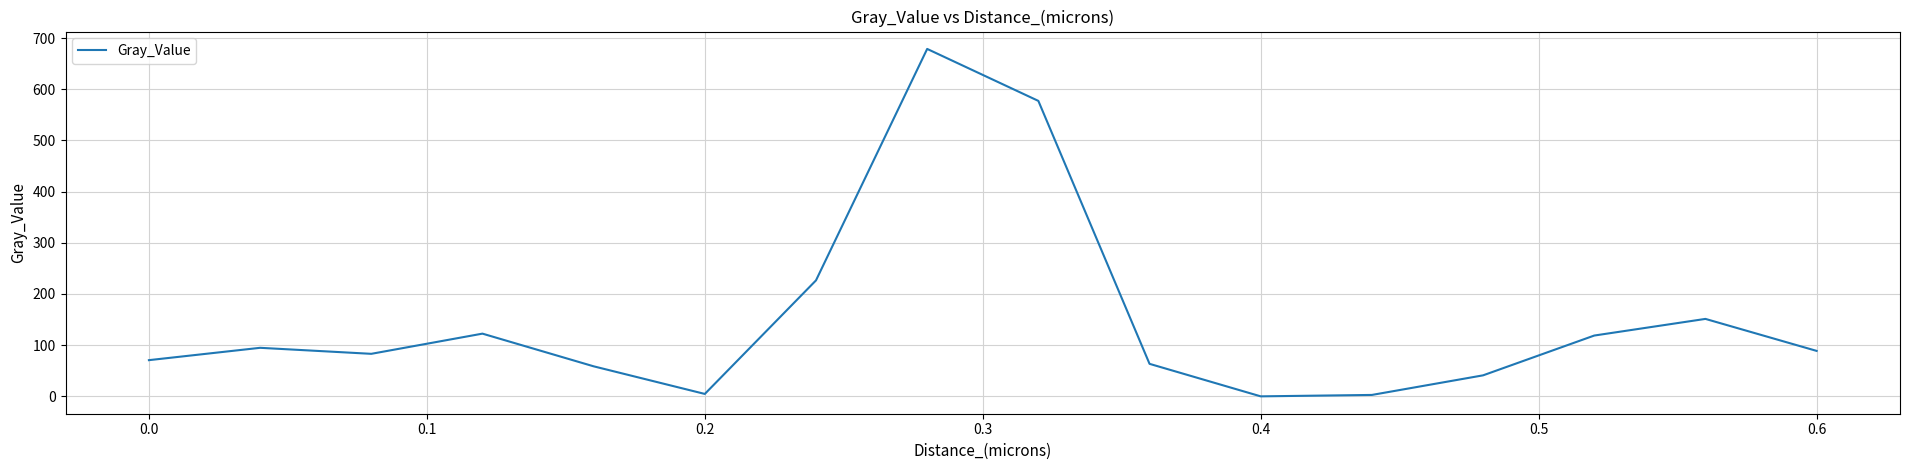

What is the maximum value shown in the chart?

678.9